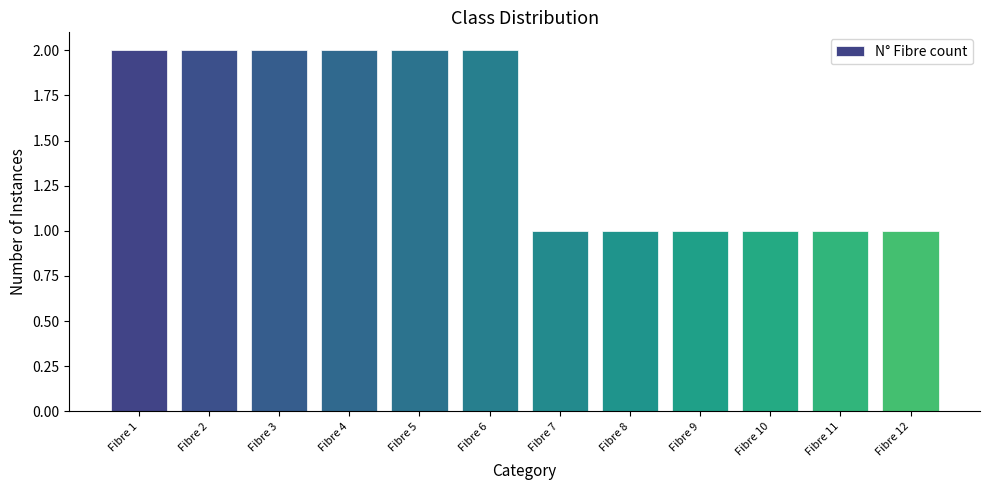

What is the smallest value displayed?

1